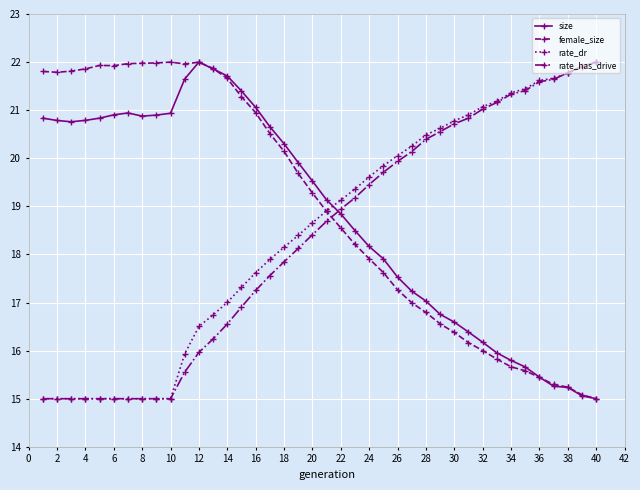

What is the value of the female_size point at the 16th from the left?

20.9